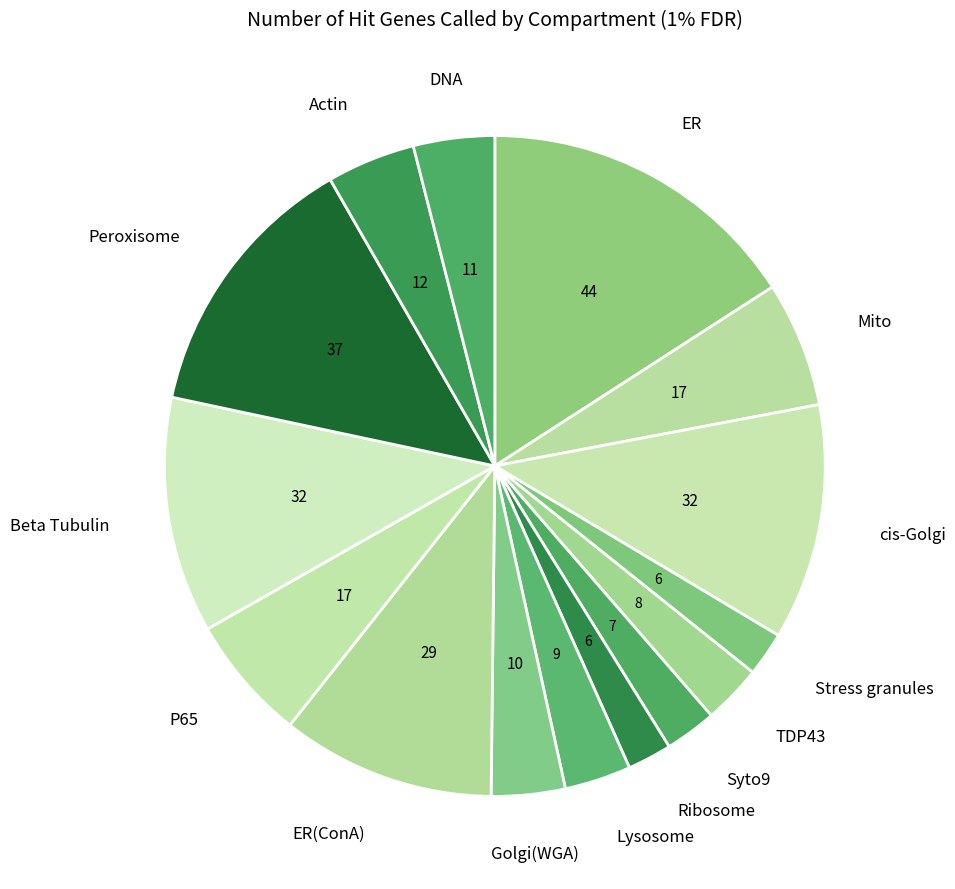

How many segments does this pie chart have?

15